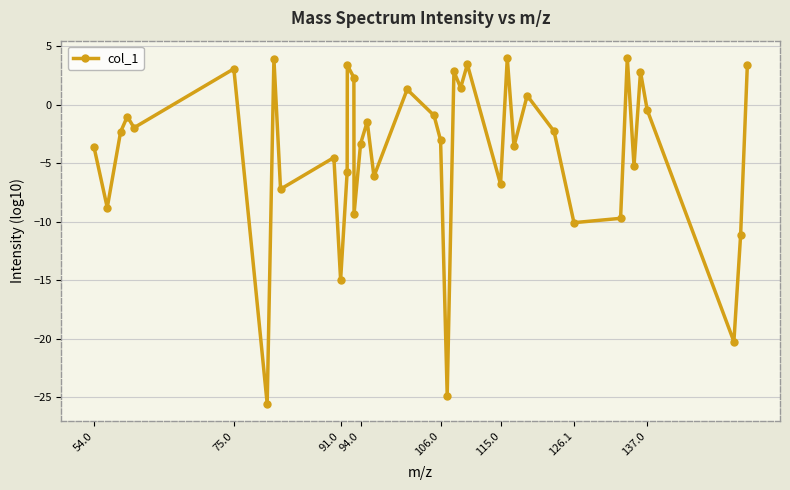

How many points are higher than both their immediate neighbors (excluding endpoints)?

13